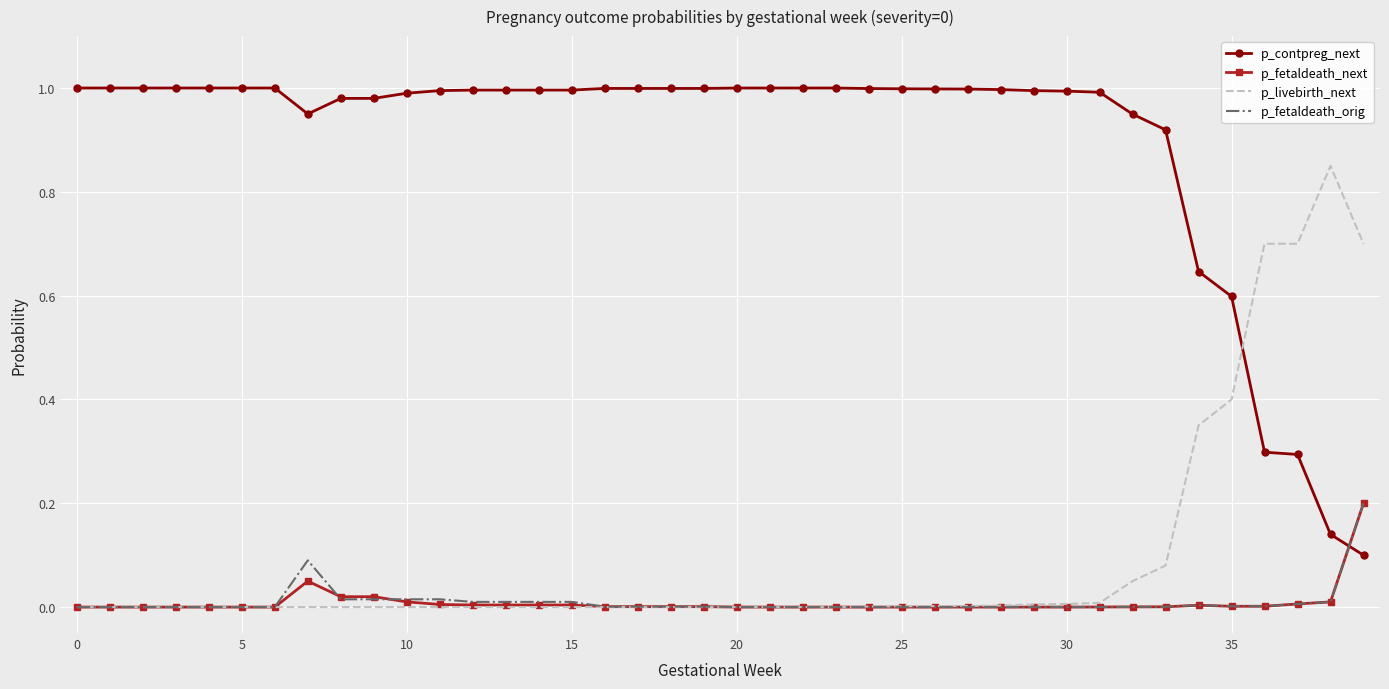

How many times do p_fetaldeath_orig and p_contpreg_next cross each other?

1